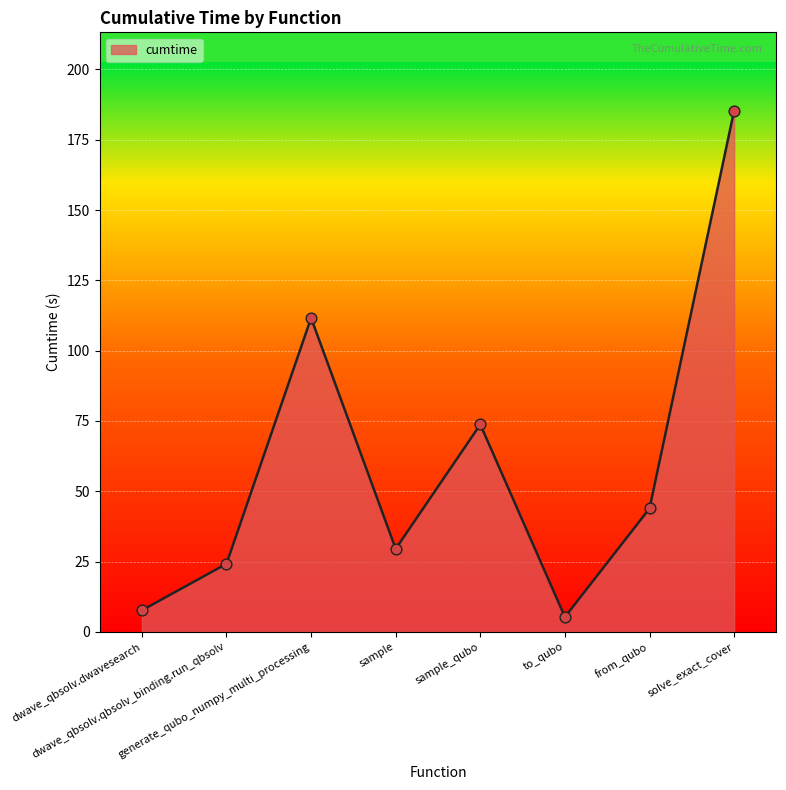

Between solve_exact_cover and dwave_qbsolv.dwavesearch, which is larger?

solve_exact_cover